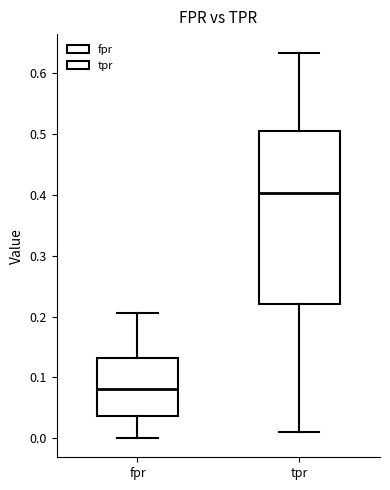

Comparing the boxes themselves (not the whiskers), which one is the tallest?

tpr